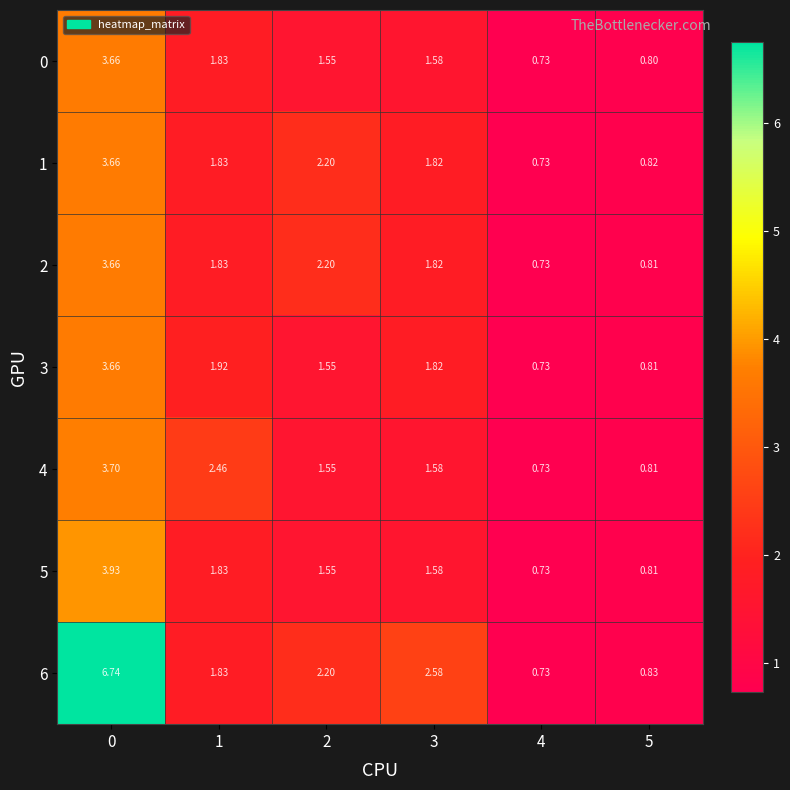

Count the number of data series in this chart.

7